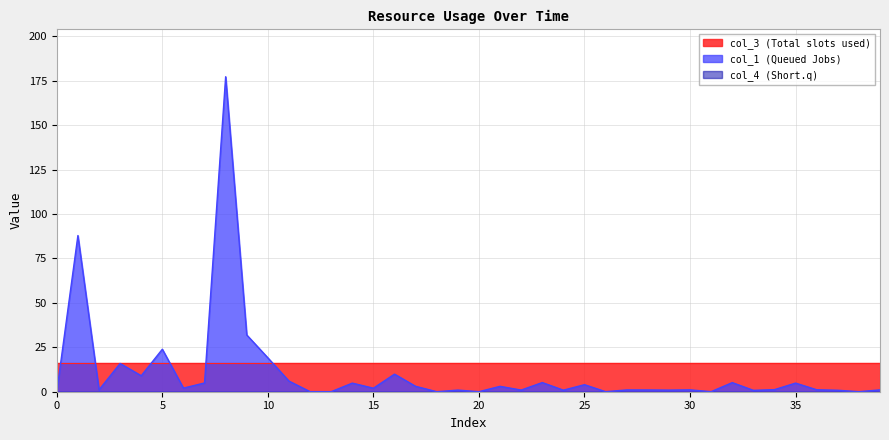

Count the number of categories in the chart.

40